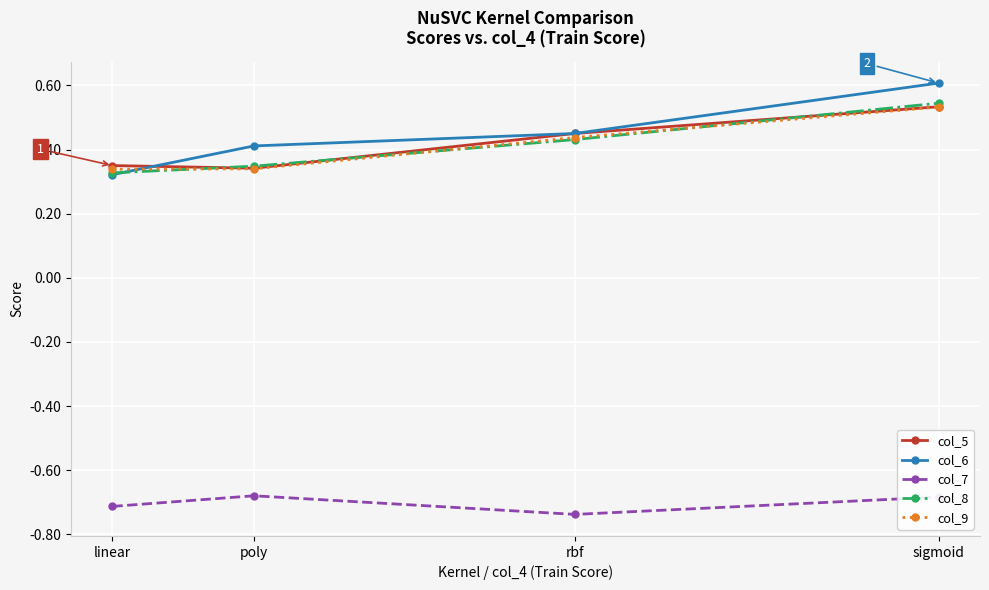

True or false: col_9 has more than 2 interior local peaks.

False